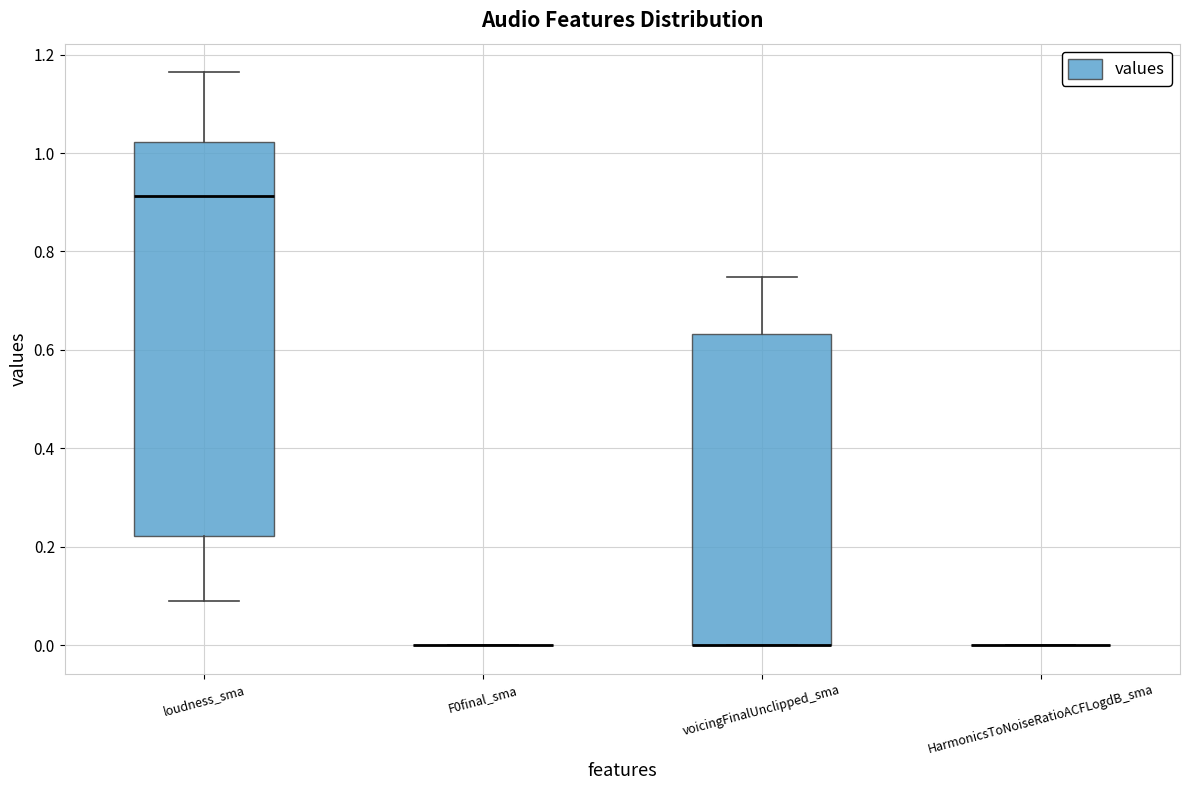

Reading left to right, transcribe this box plot: for each box, give where its median line is, the range the box spans, and where its two whiskers end, as read against the y-axis. The values are not printed on the chart, so give them approximately, as read against the axis.

loudness_sma: median 0.92, box 0.22 to 1.02, whiskers 0.10 to 1.16
F0final_sma: box collapsed to a line at 0.00, whiskers 0.00 to 0.00
voicingFinalUnclipped_sma: median 0.00 (drawn on the box's lower edge), box 0.00 to 0.64, whiskers 0.00 to 0.74
HarmonicsToNoiseRatioACFLogdB_sma: box collapsed to a line at 0.00, whiskers 0.00 to 0.00